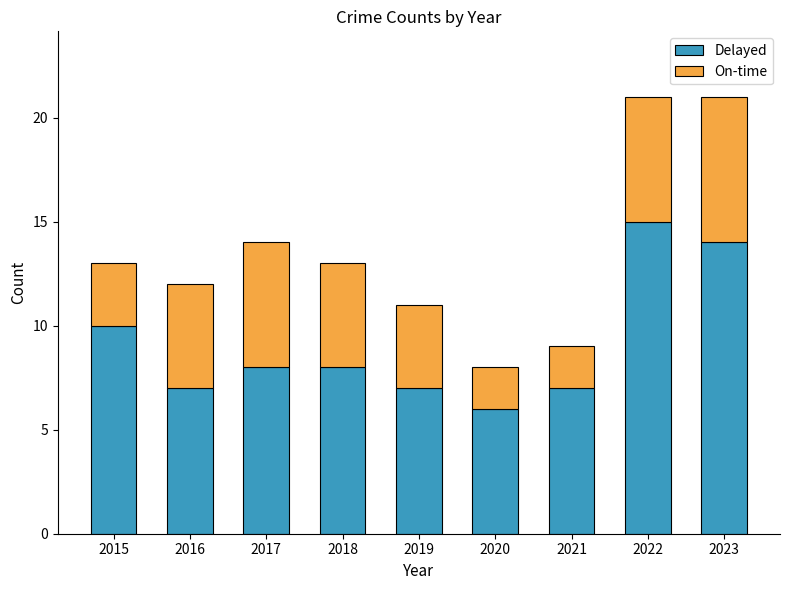

At which label does Delayed reach its peak?

2022